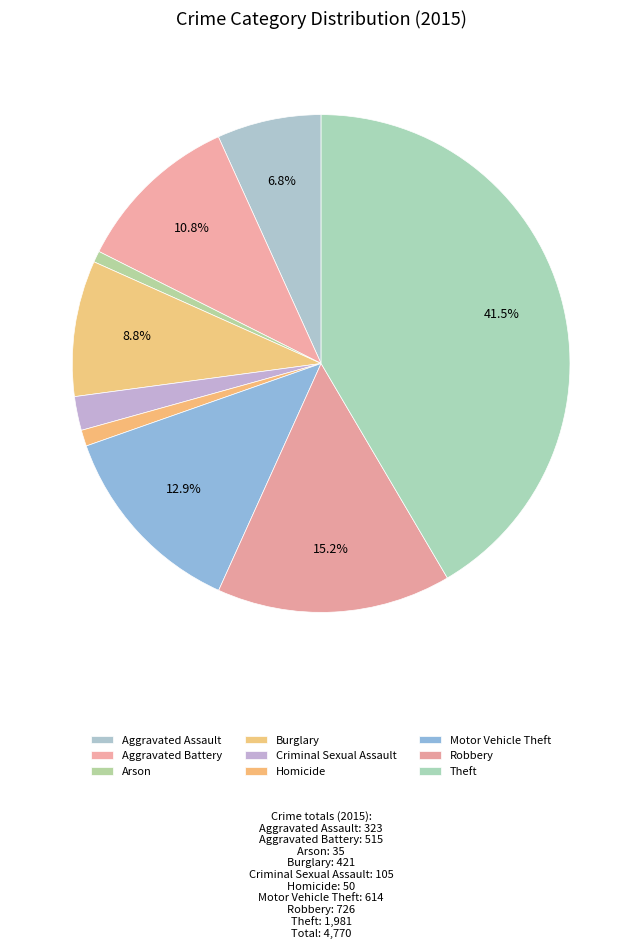

What is the total percentage of Aggravated Assault and Aggravated Battery?

17.6%